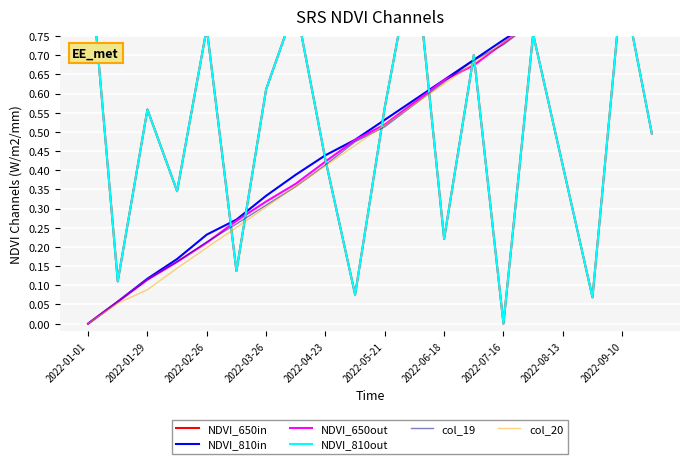

At how many categories does at least one series exceed 0?

20